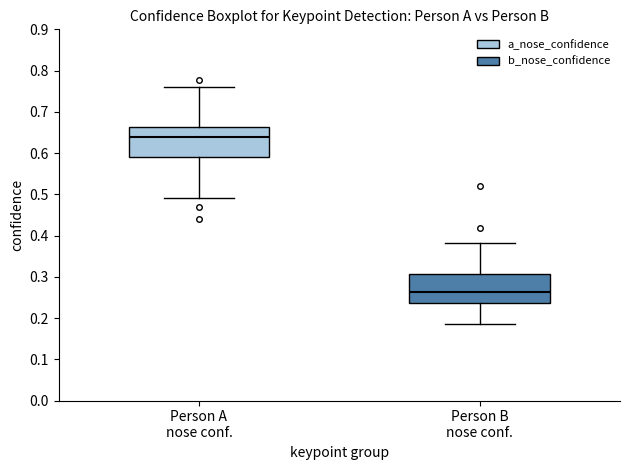

Which box's median line is the lowest?

Person B nose conf.